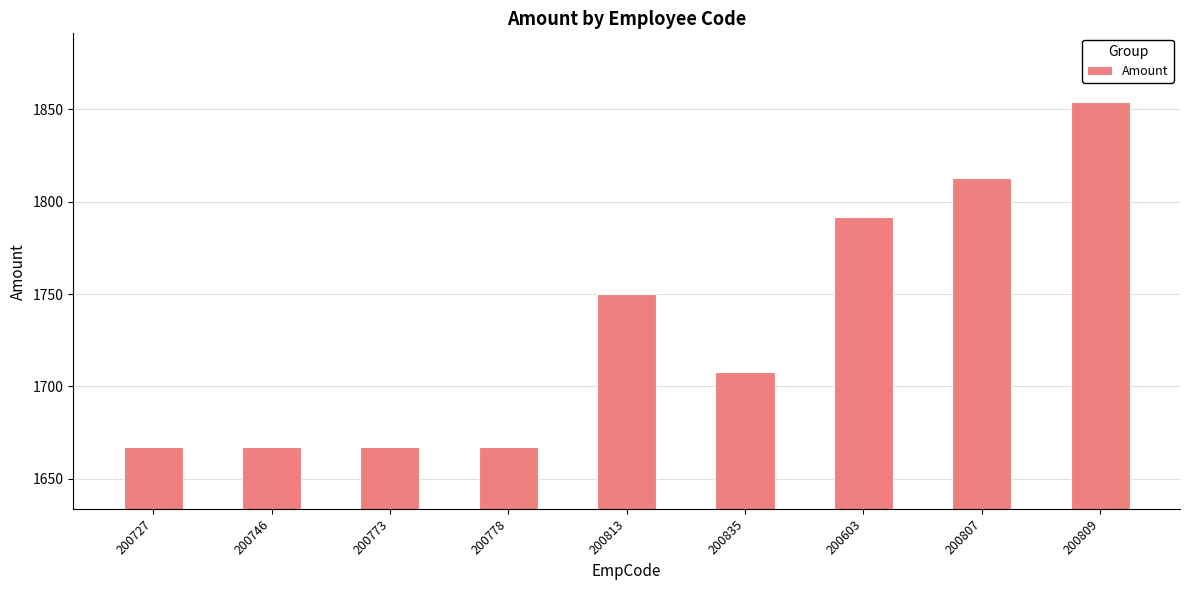

At which label does the data first exceed 1708?

200813